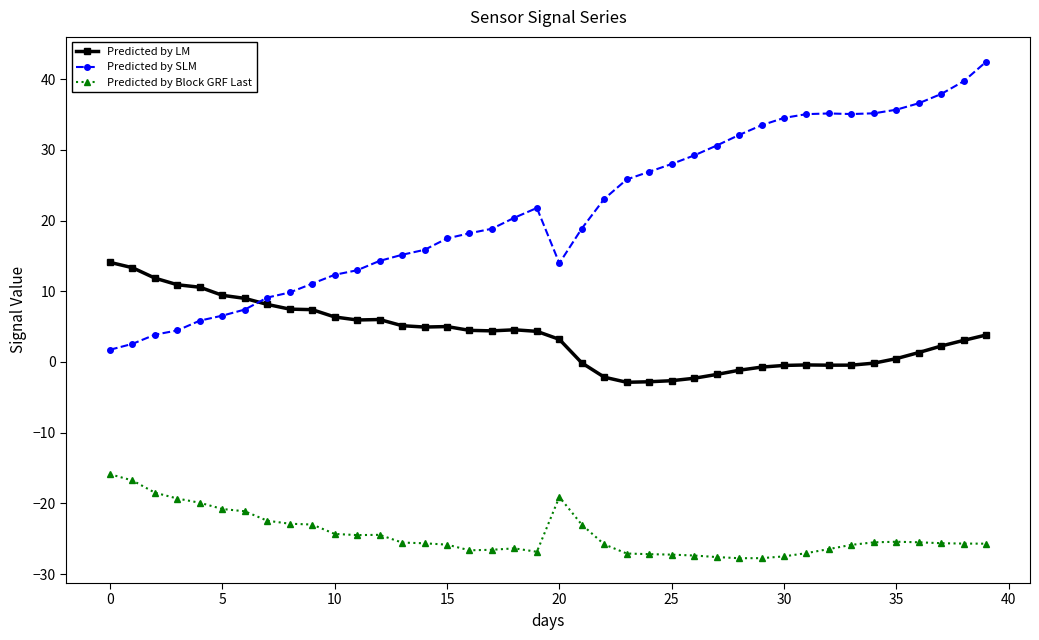

What are all the series names shown in the legend?

Predicted by LM, Predicted by SLM, Predicted by Block GRF Last